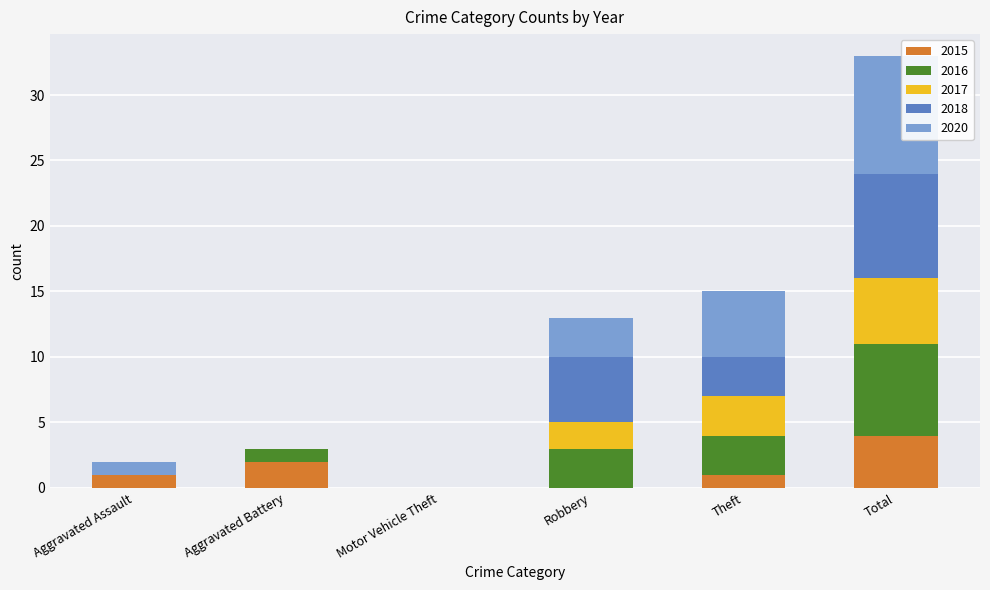

How many categories are shown in the chart?

6